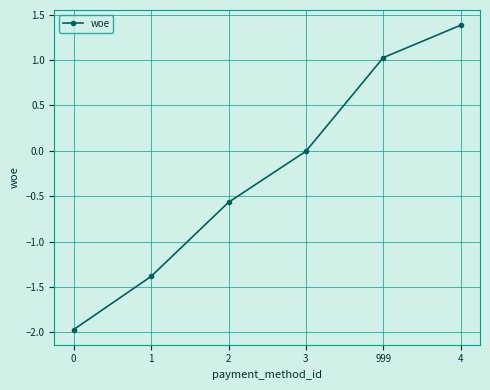

True or false: there are more than 0 points higher than both neighbors.

False